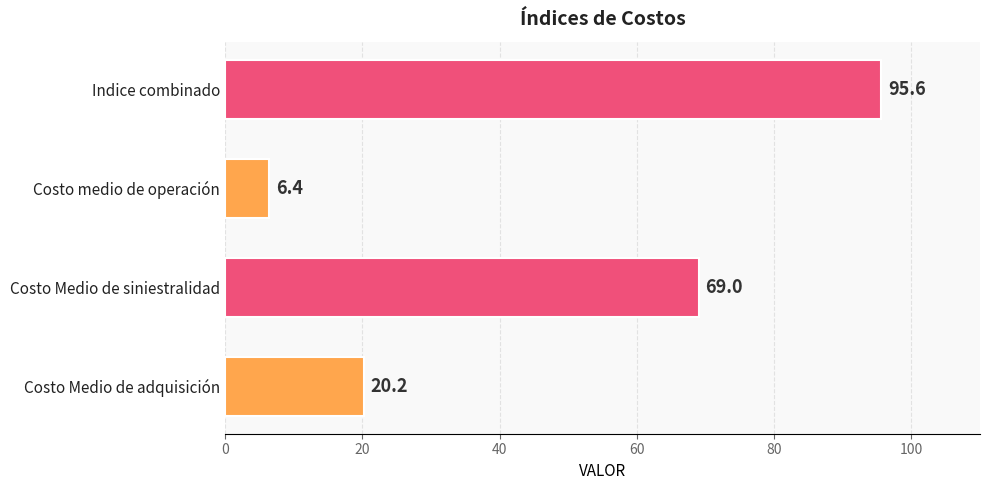

What is the ratio of the value at Costo Medio de siniestralidad to the value at Costo Medio de adquisición?

3.4